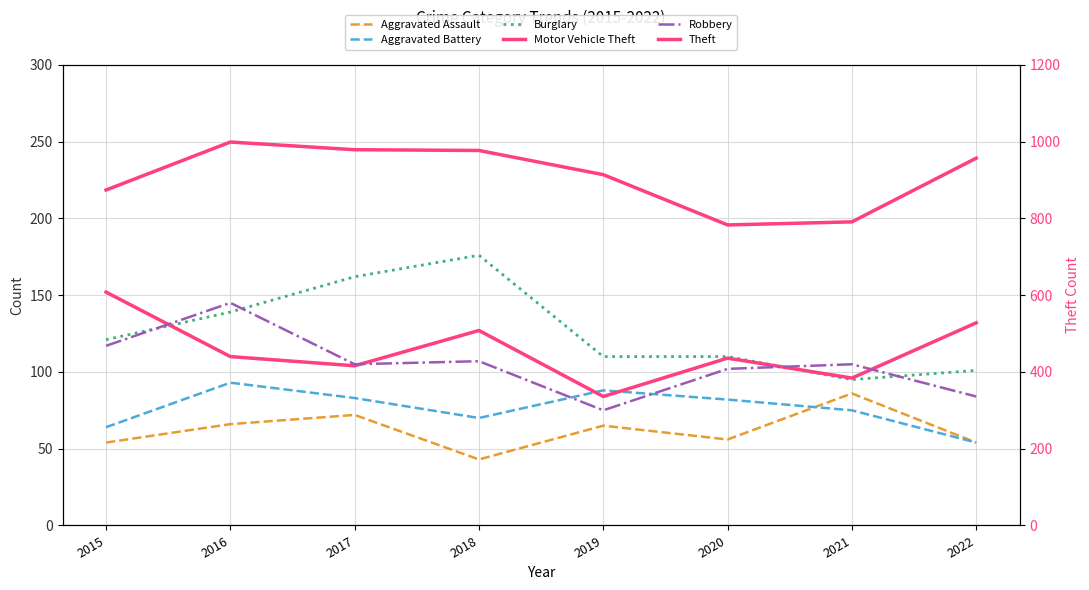

Does the chart display data point markers on the line(s)?

No